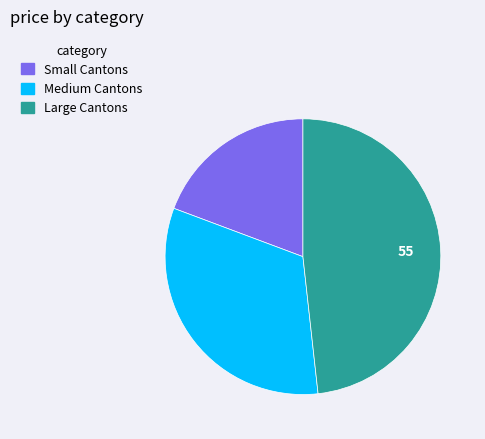

Rank the categories by value from highest to lowest.

Large Cantons, Medium Cantons, Small Cantons